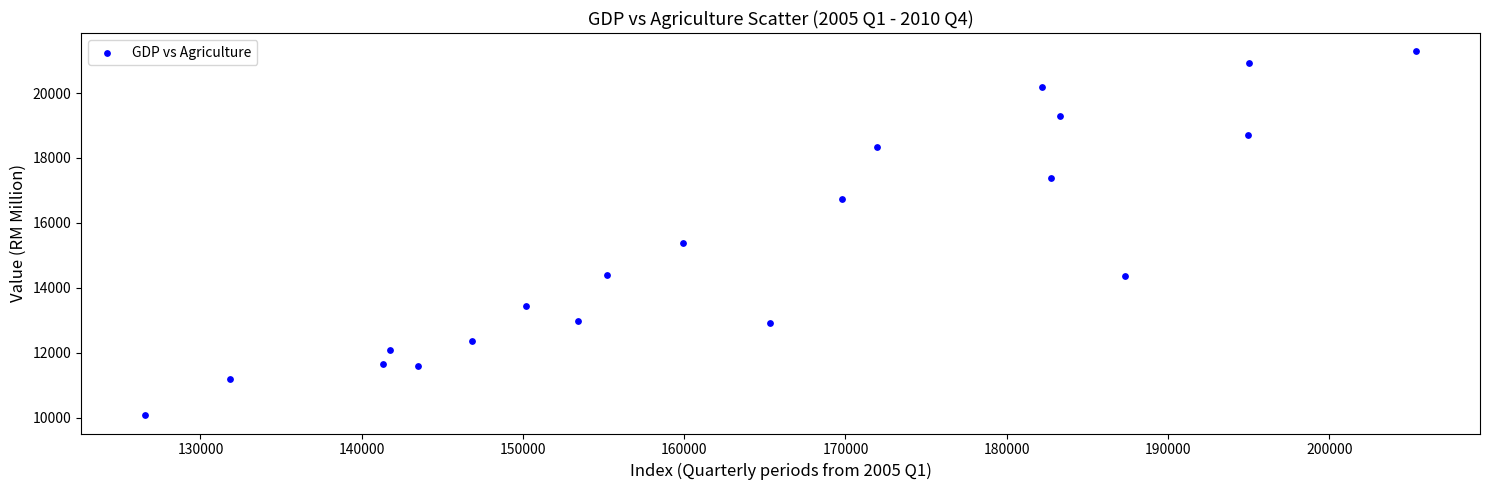

What is the range of X values (max minus min)?

78866.1